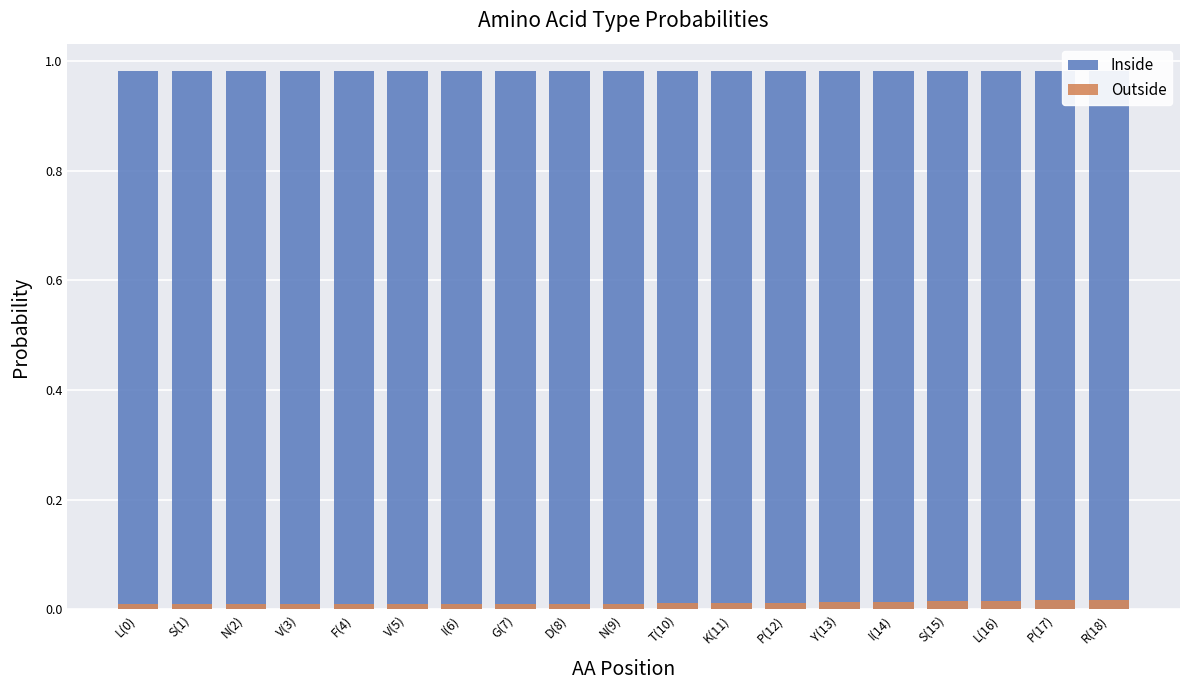

Which has a higher value, L(0) or P(12)?

L(0)